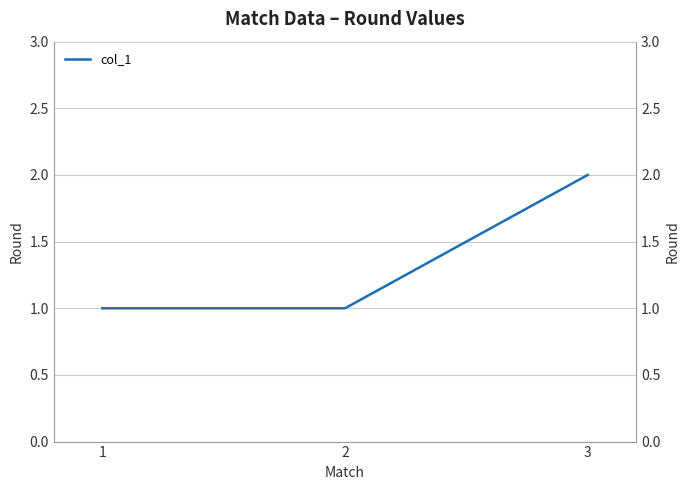

How many data points are above 1?

1